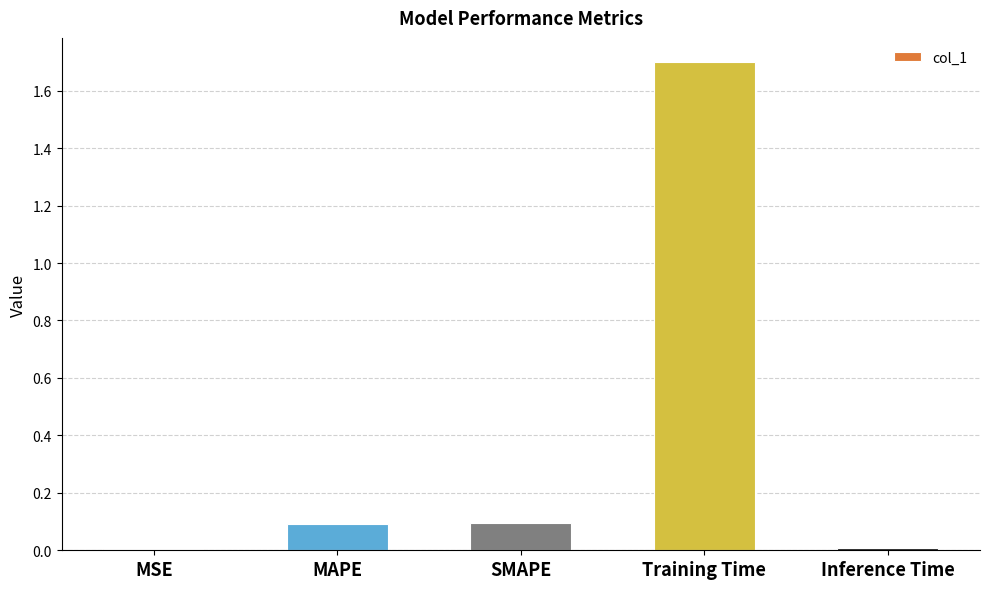

The chart shows a value of 0.0 at Inference Time. True or false?

True